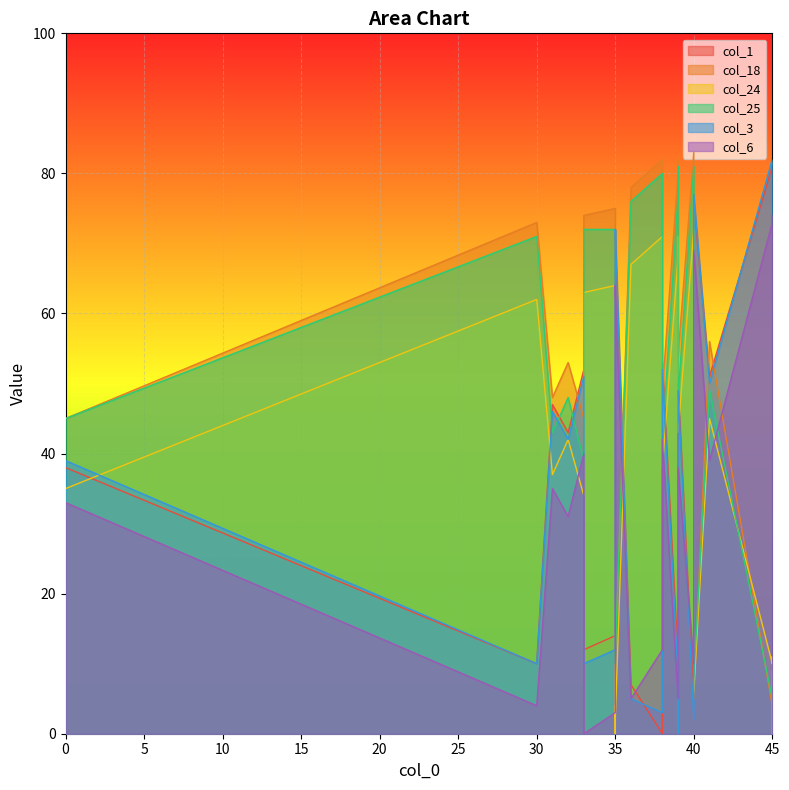

What is the sum of all col_6 values?

959